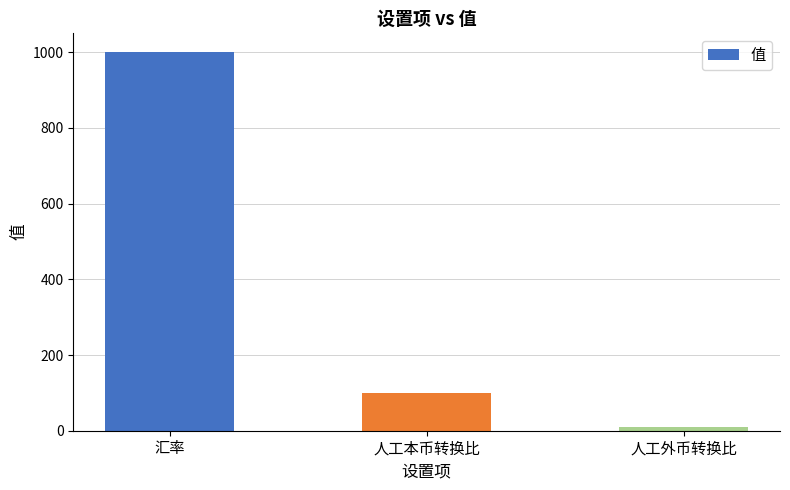

How many data points are less than 100?

1